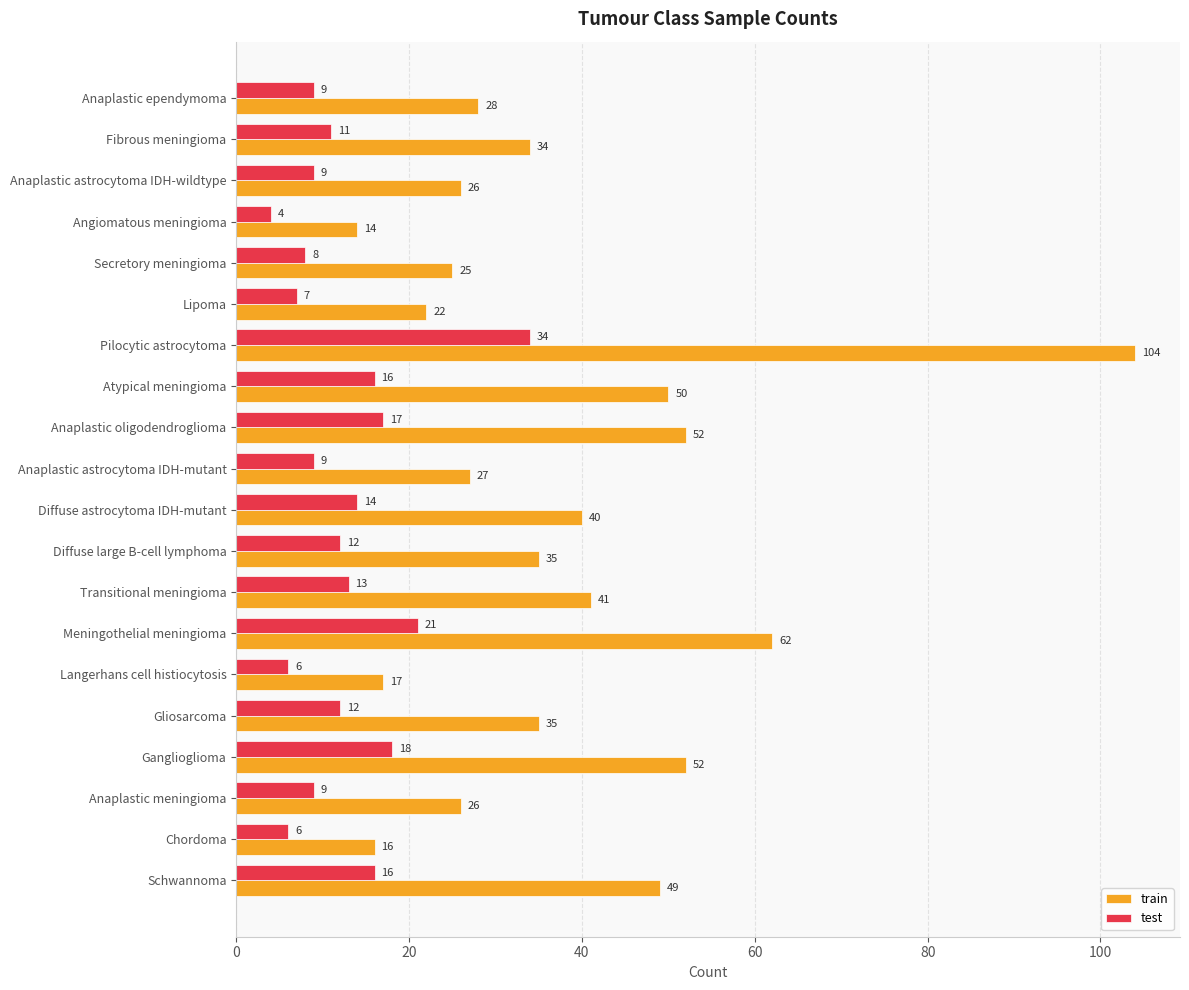

The value of train at Lipoma is 22. True or false?

True